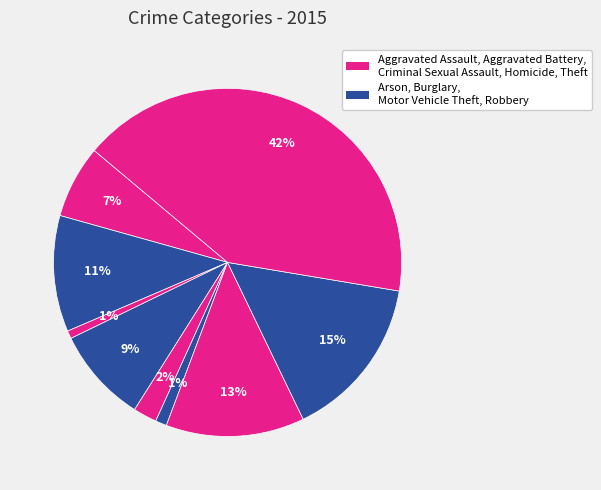

Is there a majority slice in this chart?

No